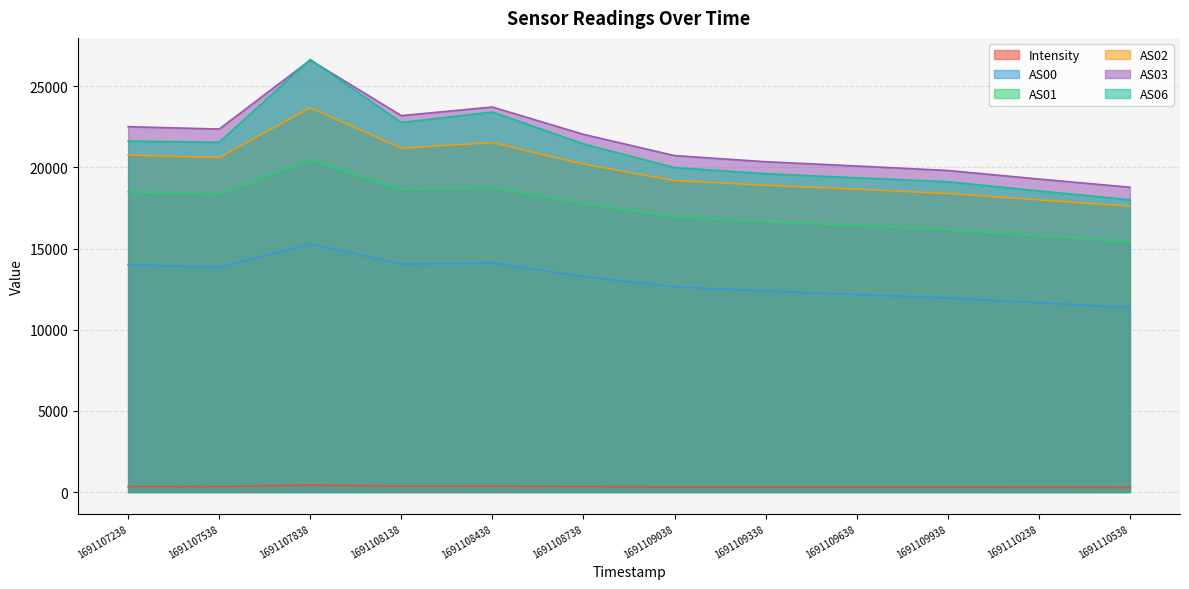

At which category does AS06 reach its first local valley?

1691107538